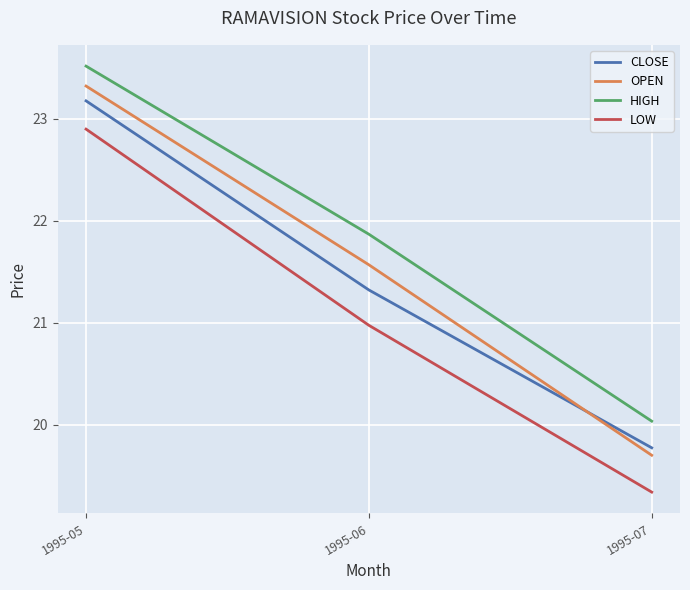

The value of OPEN at 1995-06 is 32.4. True or false?

False